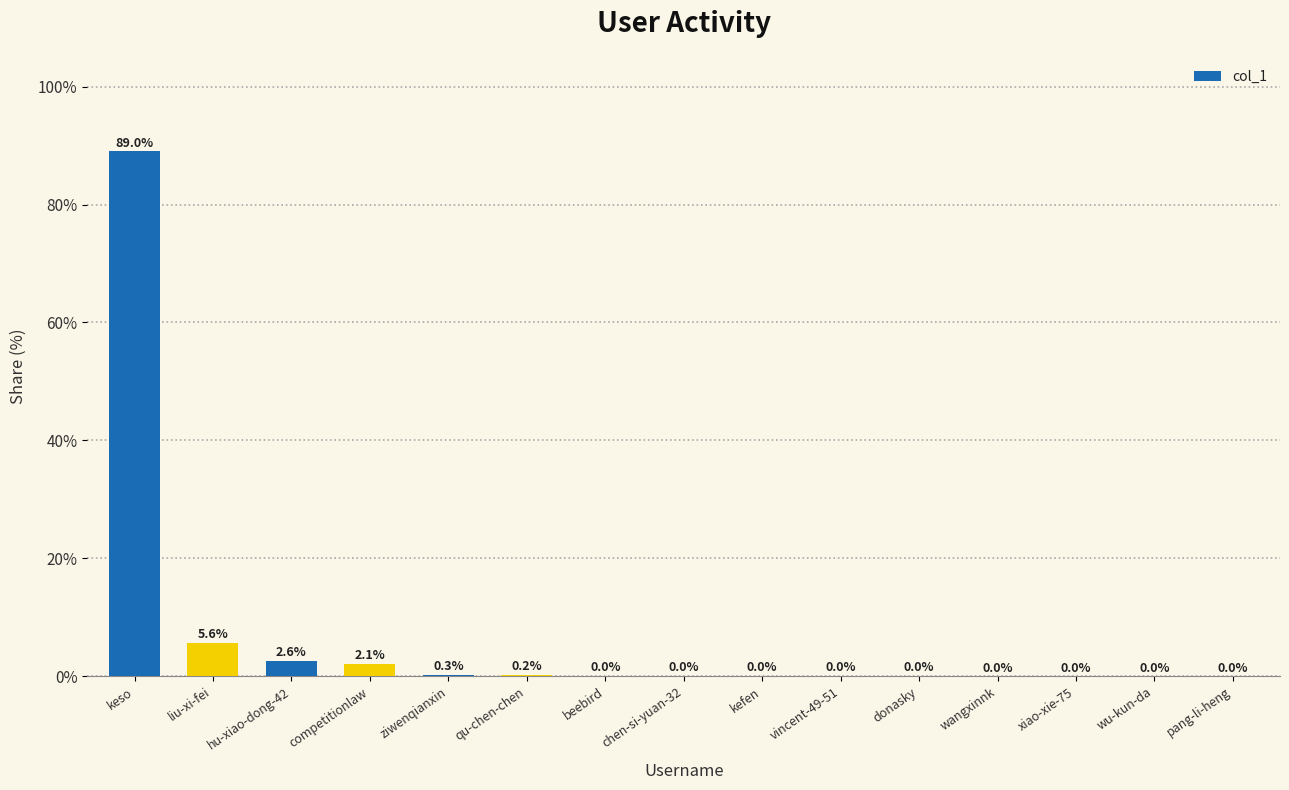

Is it true that the value at wu-kun-da is 0.0?

True